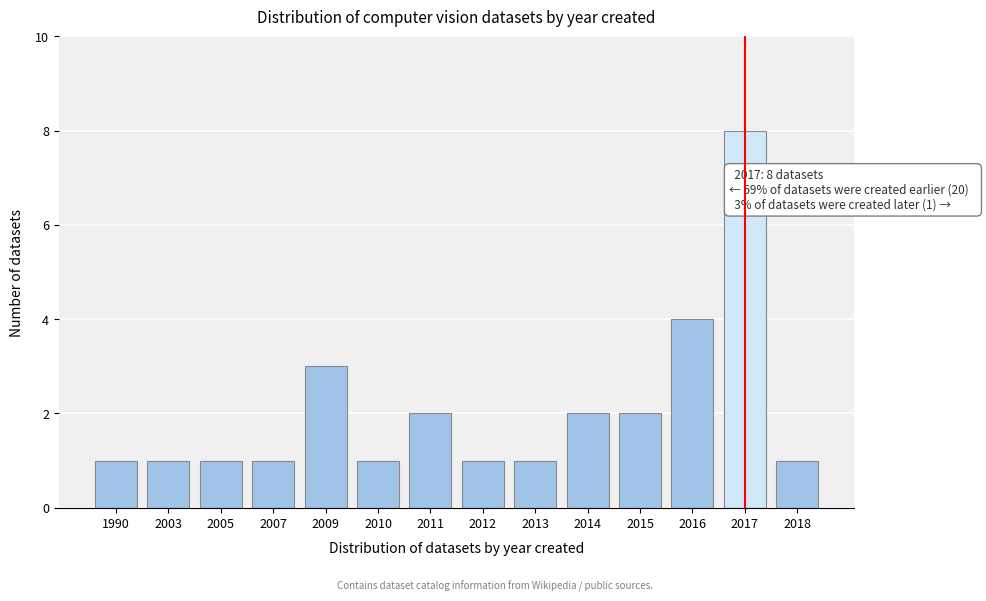

Reading left to right, what are all the values shown in this chart?

1	1	1	1	3	1	2	1	1	2	2	4	8	1